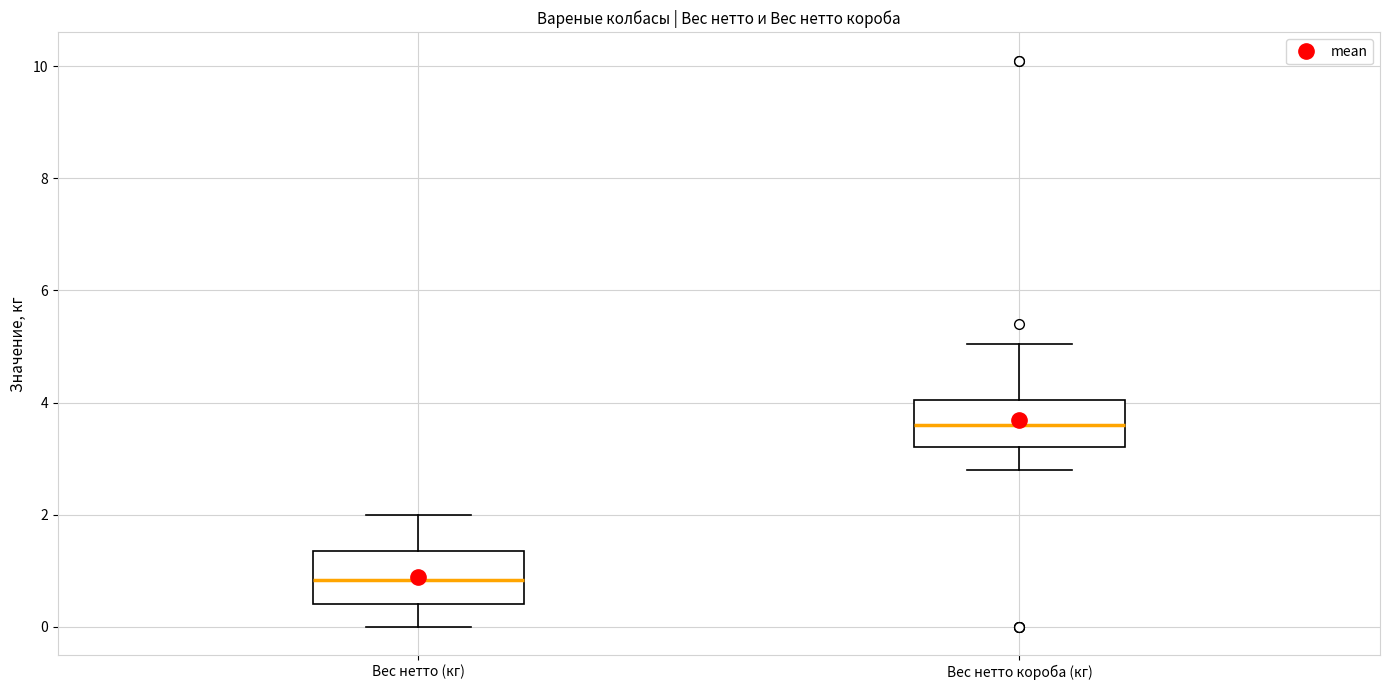

Where is the lower edge of the box for Вес нетто короба (кг) on the y-axis? The values are not printed on the chart, so give them approximately, as read against the axis.

3.2